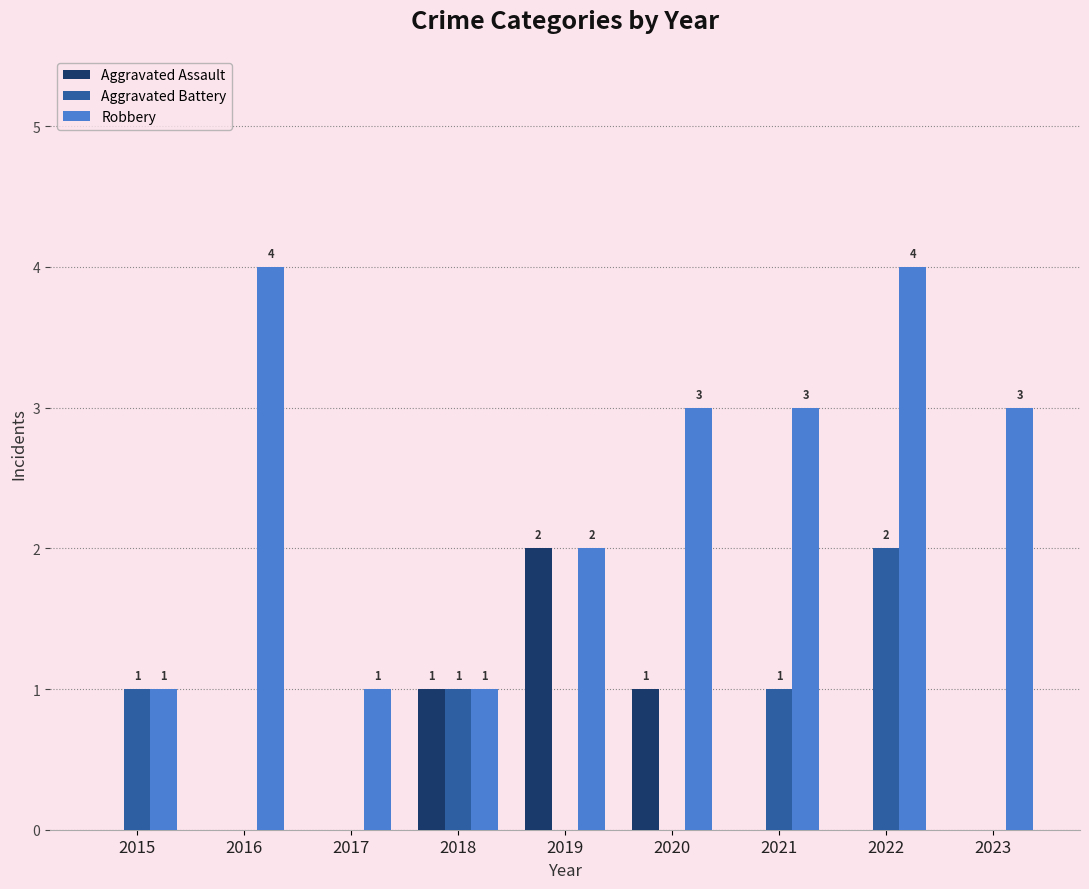

What is the sum of all Robbery values?

22